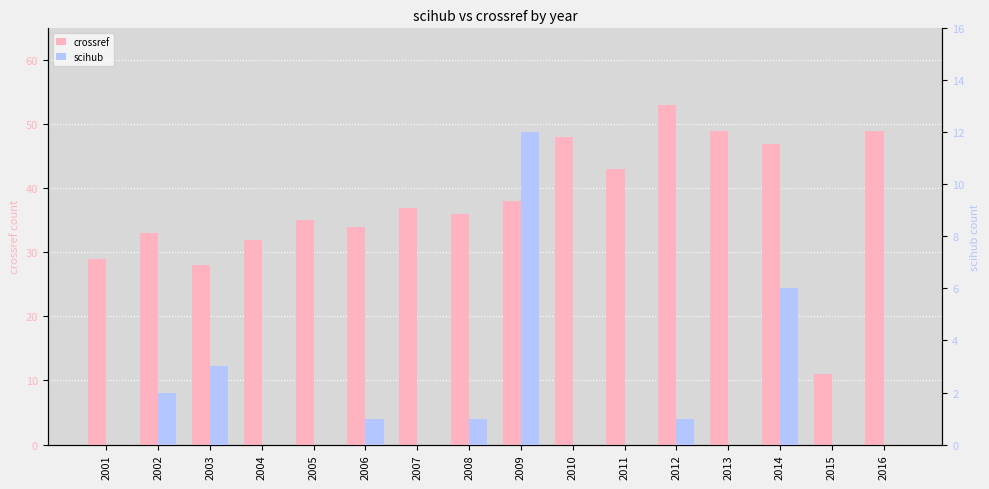

What is the spread (max minus min) of values at 2008?

35